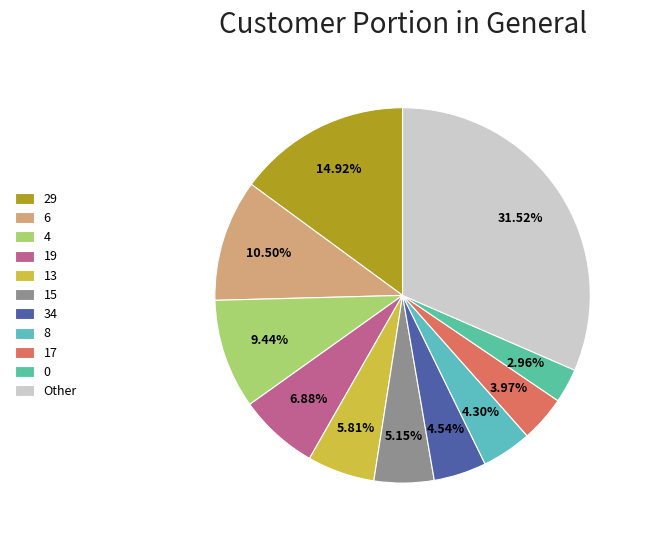

How many segments does this pie chart have?

11